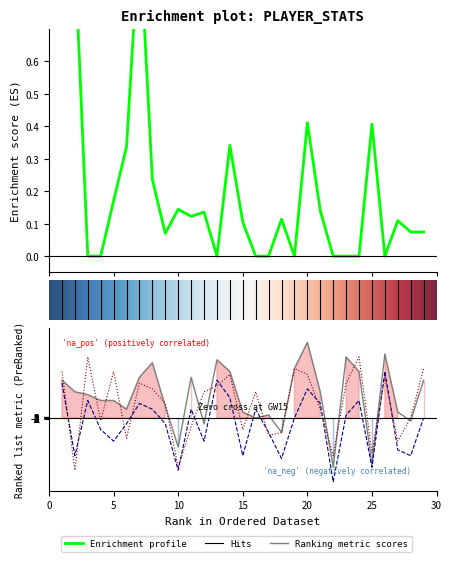

Does the chart have visible grid lines?

No